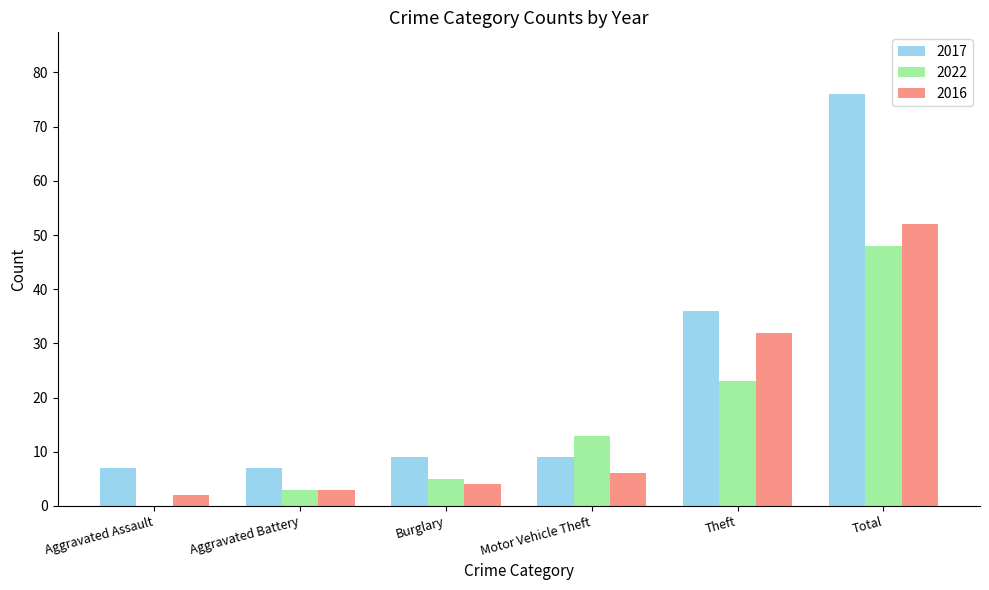

The value of 2017 at Total is 76. True or false?

True